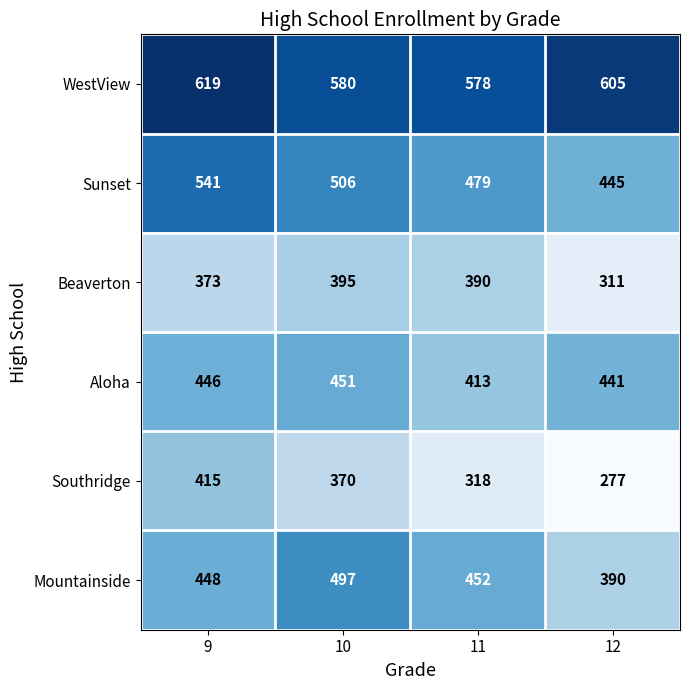

At which label is Sunset closest to 493?

10